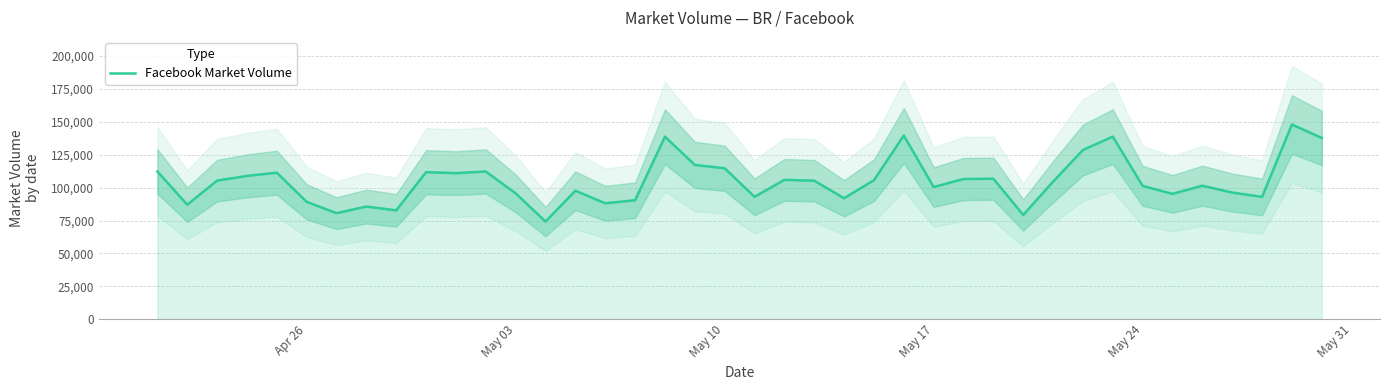

What is the highest value of the Facebook Market Volume series?

148020